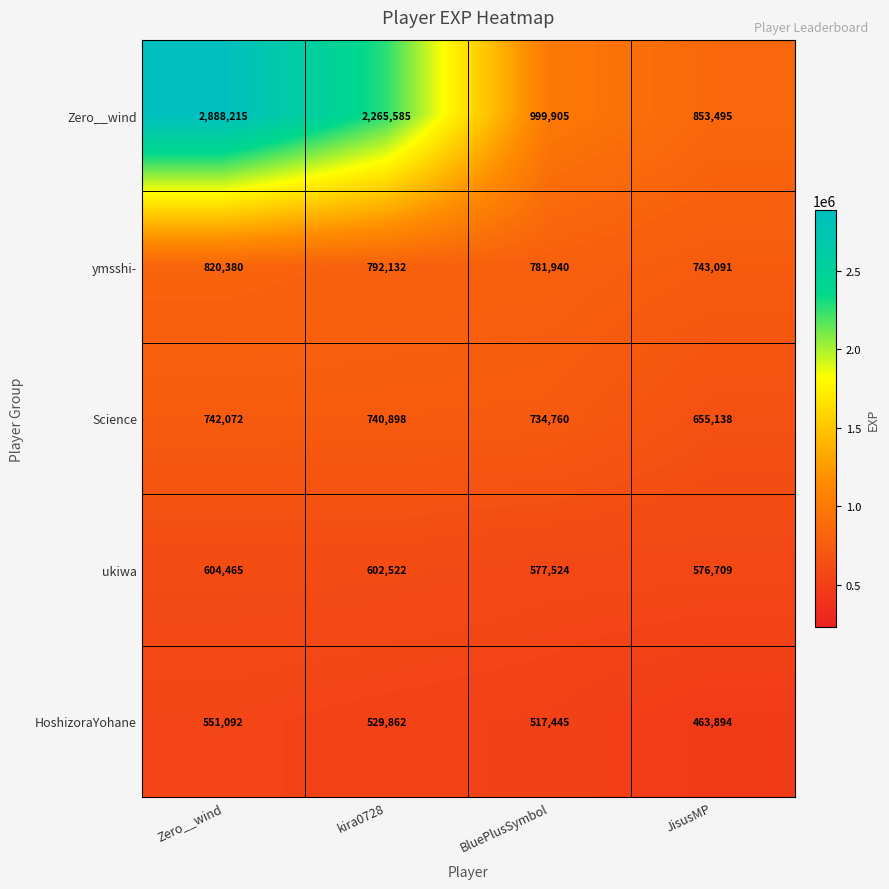

Reading right to left, what are all the values shown in this chart?

Zero__wind: JisusMP=853495	BluePlusSymbol=999905	kira0728=2265585	Zero__wind=2888215
ymsshi-: JisusMP=743091	BluePlusSymbol=781940	kira0728=792132	Zero__wind=820380
Science: JisusMP=655138	BluePlusSymbol=734760	kira0728=740898	Zero__wind=742072
ukiwa: JisusMP=576709	BluePlusSymbol=577524	kira0728=602522	Zero__wind=604465
HoshizoraYohane: JisusMP=463894	BluePlusSymbol=517445	kira0728=529862	Zero__wind=551092